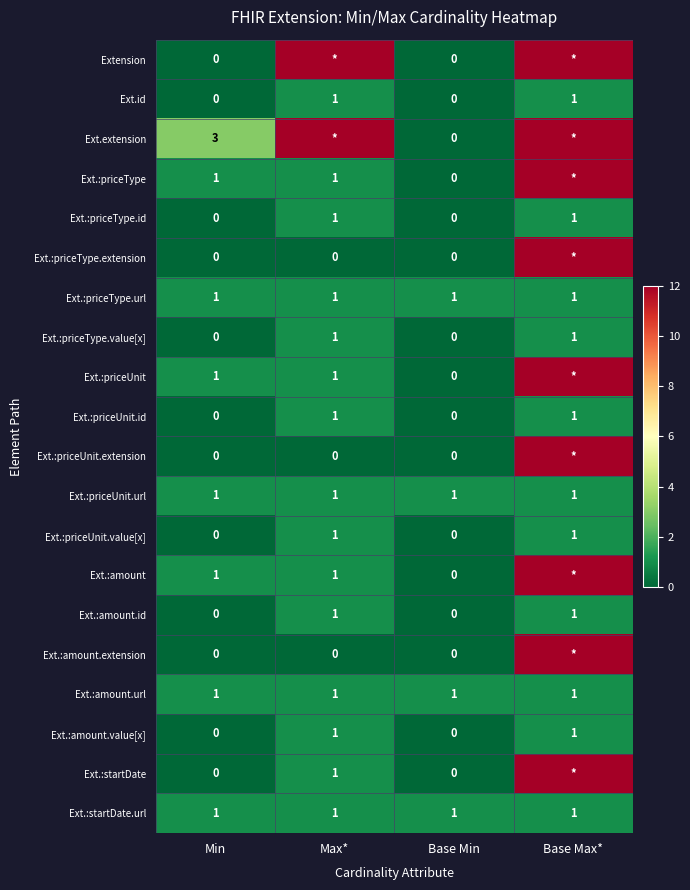

The Ext.:priceUnit series shows 2 at Max*. True or false?

False